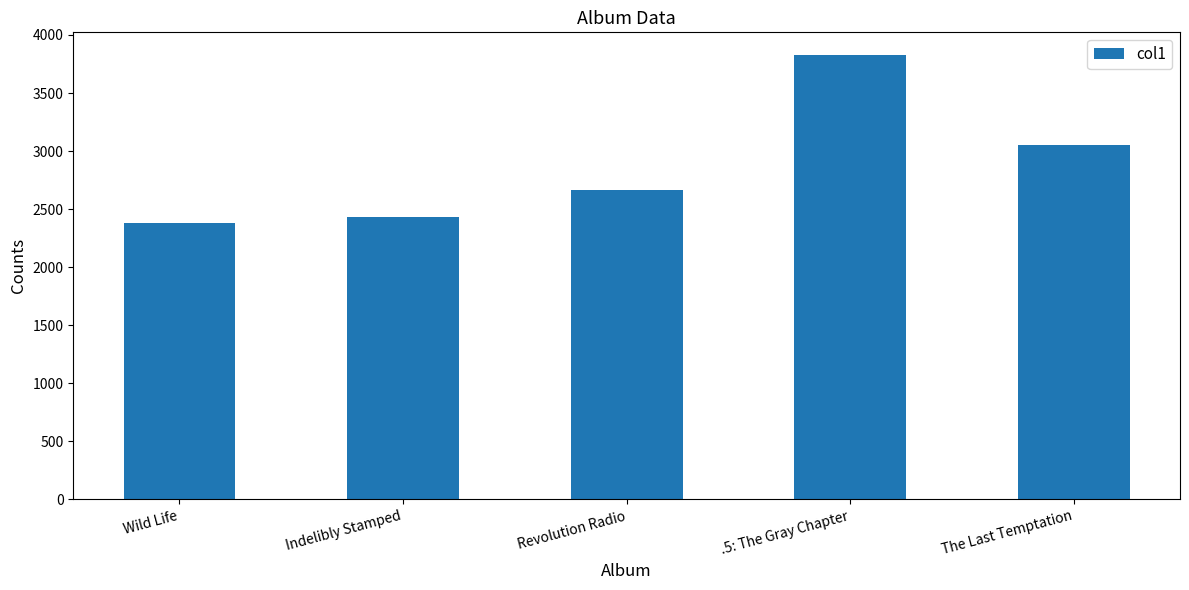

Does the chart contain stacked bars?

No